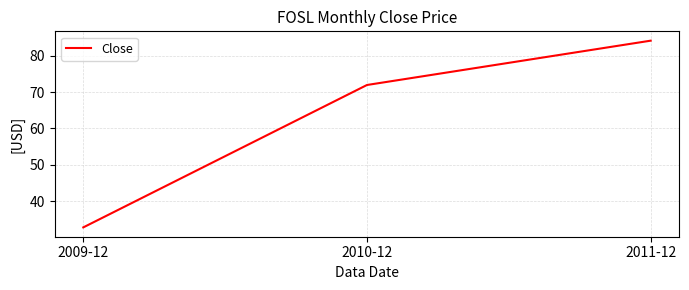

Reading left to right, what are all the values shown in this chart?

2009-12=32.8	2010-12=72.0	2011-12=84.1